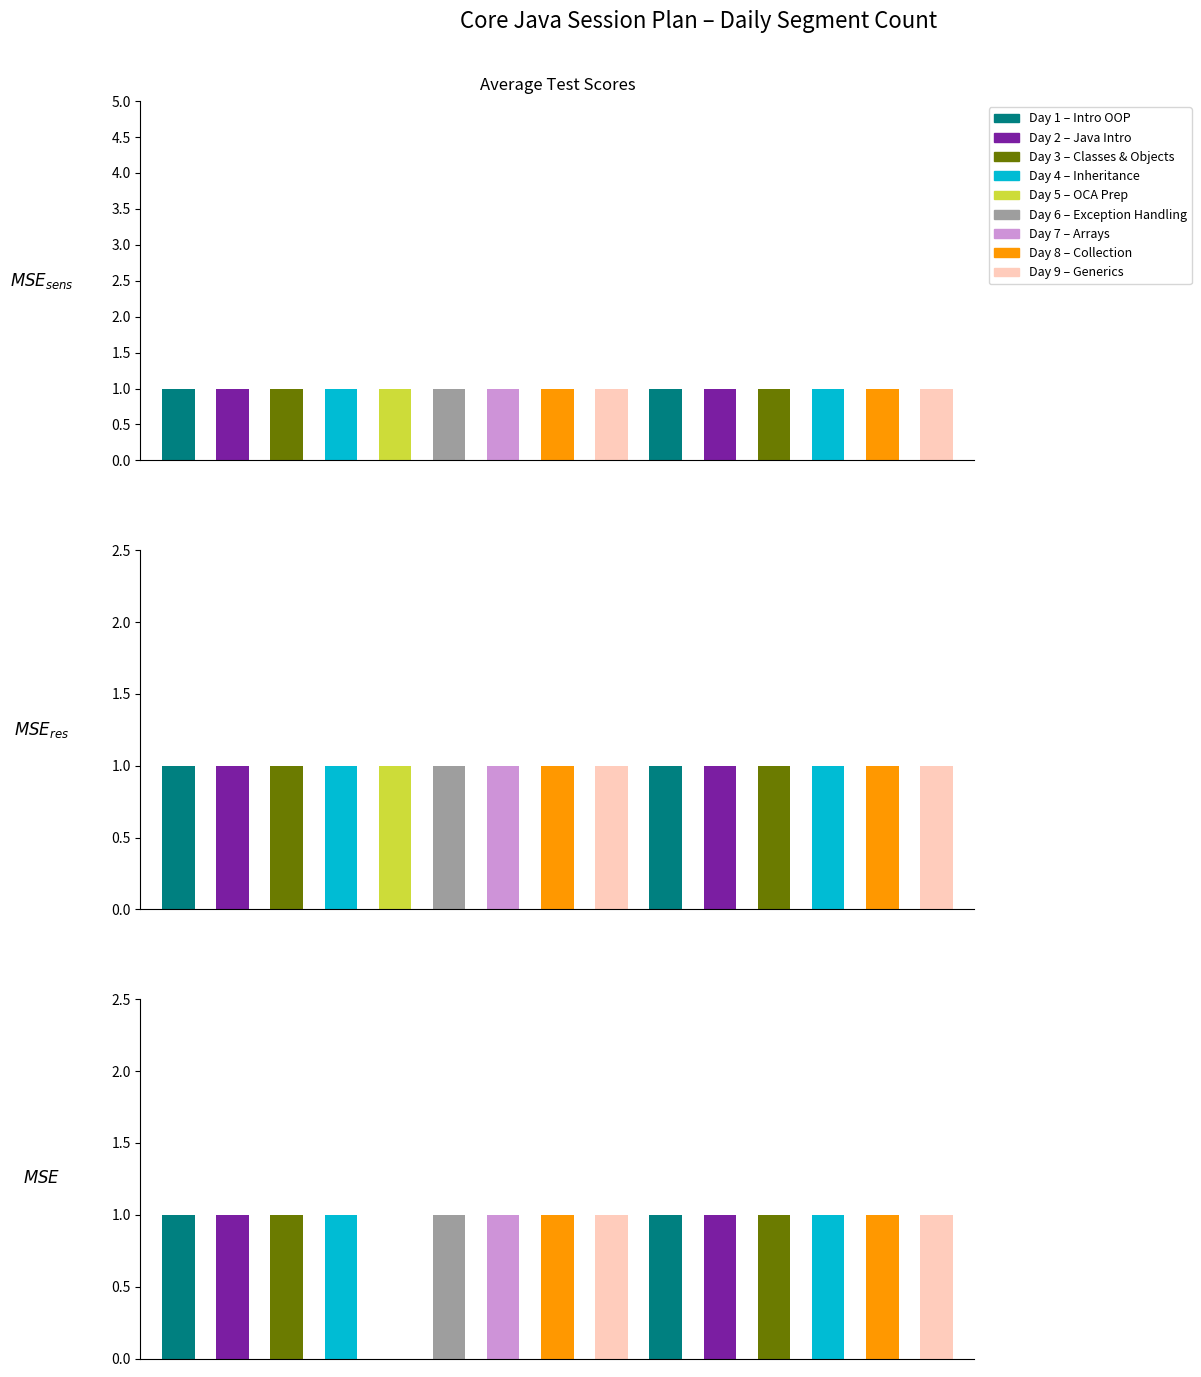

What is the maximum value shown in the chart?

1